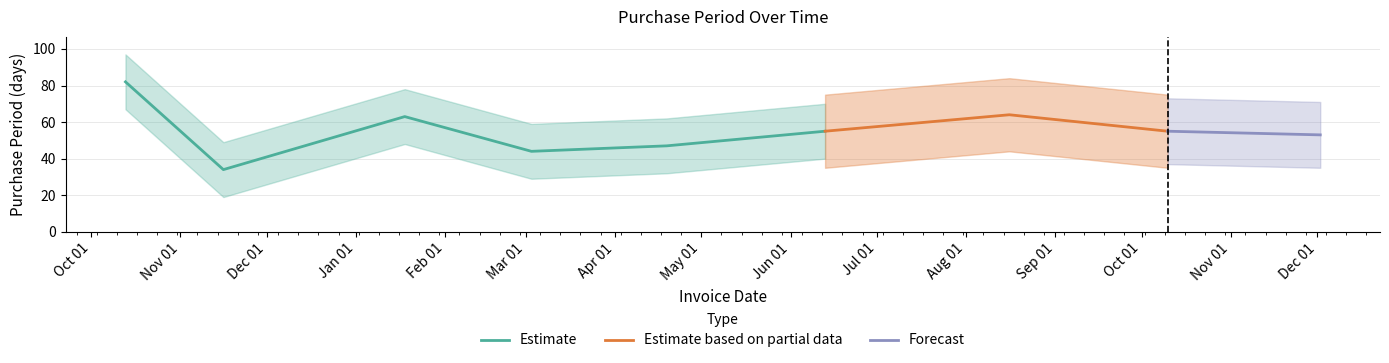

What is the difference between the values at 2017-12-02 and 2017-01-18?

10